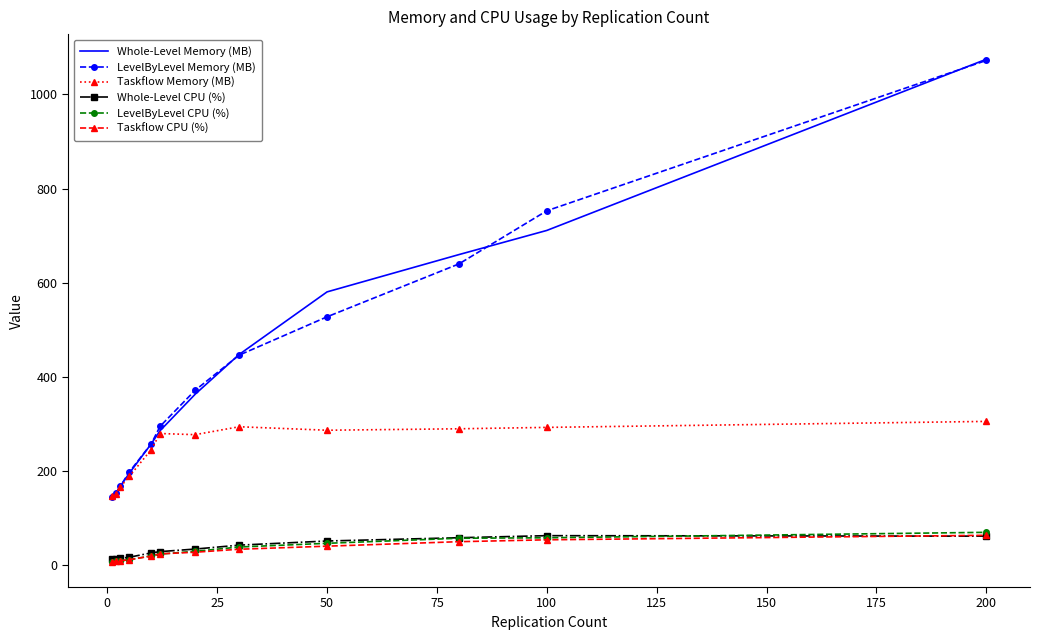

True or false: Whole-Level CPU (%) and Whole-Level Memory (MB) cross at least once.

False